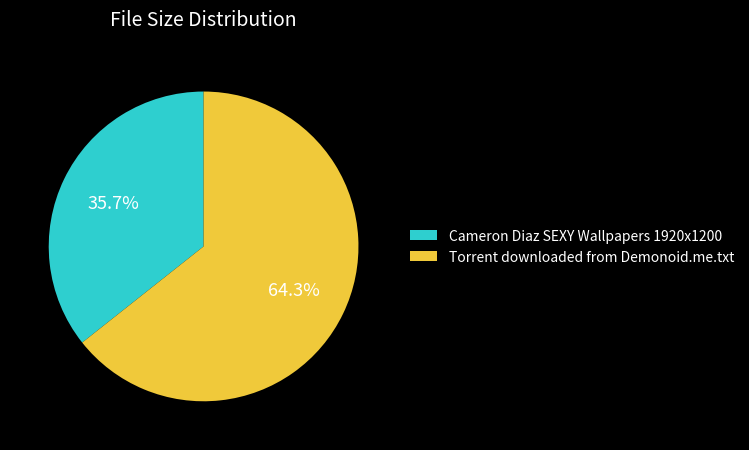

Does any single category account for the majority?

Yes